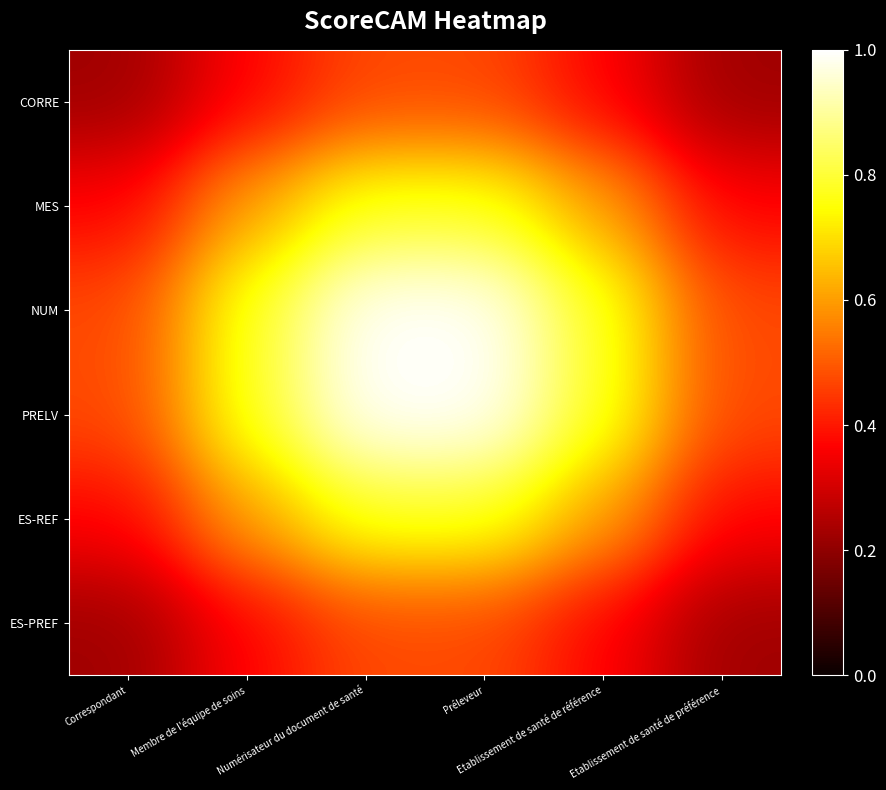

Reading right to left, extract all data points from this chart.

CORRE: Etablissement de santé de préférence=0.2	Etablissement de santé de référence=0.4	Préleveur=0.5	Numérisateur du document de santé=0.5	Membre de l'équipe de soins=0.4	Correspondant=0.2
MES: Etablissement de santé de préférence=0.4	Etablissement de santé de référence=0.6	Préleveur=0.8	Numérisateur du document de santé=0.8	Membre de l'équipe de soins=0.6	Correspondant=0.4
NUM: Etablissement de santé de préférence=0.5	Etablissement de santé de référence=0.8	Préleveur=1.0	Numérisateur du document de santé=1.0	Membre de l'équipe de soins=0.8	Correspondant=0.5
PRELV: Etablissement de santé de préférence=0.5	Etablissement de santé de référence=0.8	Préleveur=1.0	Numérisateur du document de santé=1.0	Membre de l'équipe de soins=0.8	Correspondant=0.5
ES-REF: Etablissement de santé de préférence=0.4	Etablissement de santé de référence=0.6	Préleveur=0.8	Numérisateur du document de santé=0.8	Membre de l'équipe de soins=0.6	Correspondant=0.4
ES-PREF: Etablissement de santé de préférence=0.2	Etablissement de santé de référence=0.4	Préleveur=0.5	Numérisateur du document de santé=0.5	Membre de l'équipe de soins=0.4	Correspondant=0.2